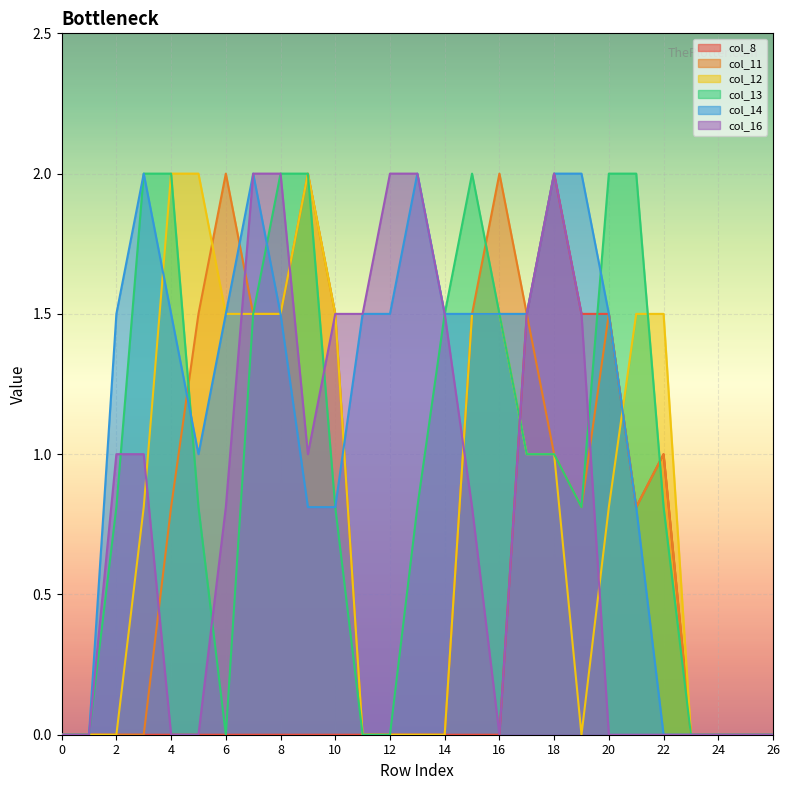

Which series ends up on top after the final intersection of col_12 and col_16?

col_12